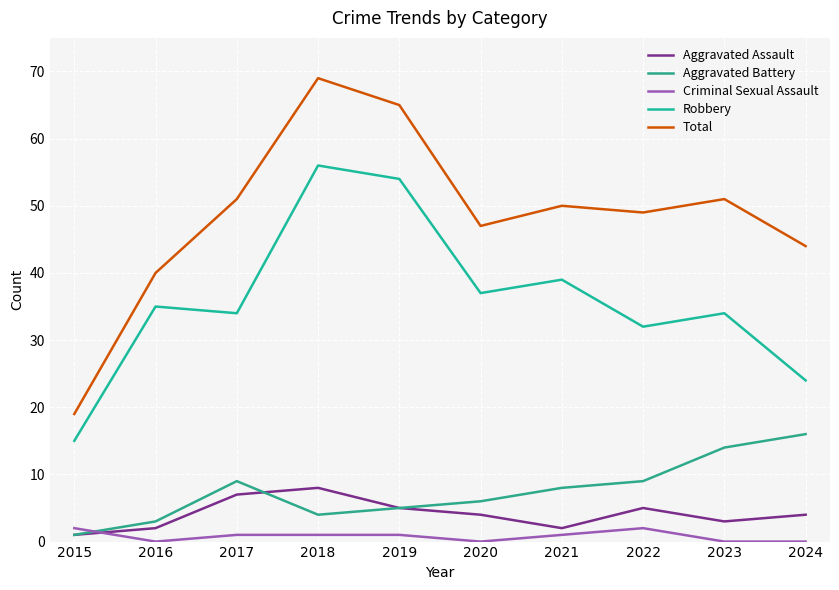

Does the chart display data point markers on the line(s)?

No